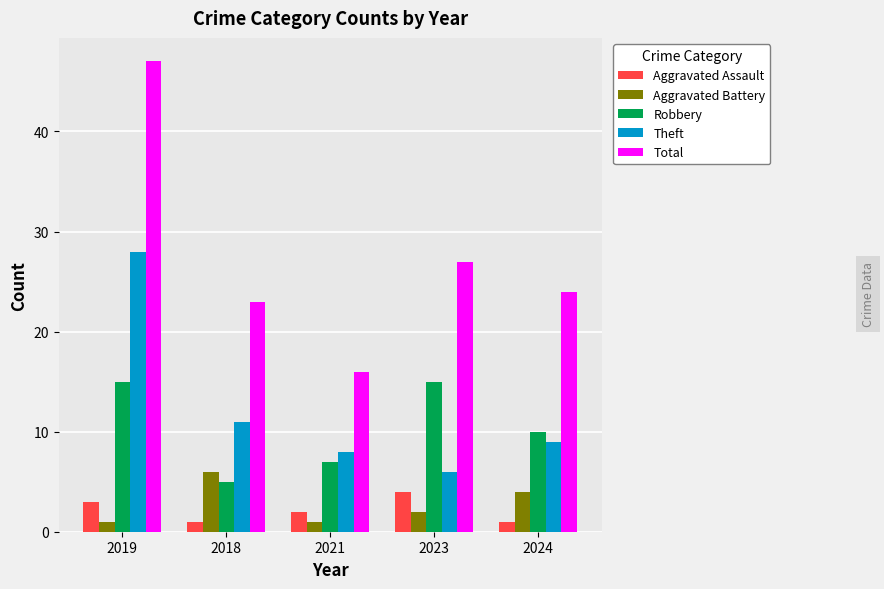

Reading right to left, list all the values displayed in this chart.

Aggravated Assault: 2024=1	2023=4	2021=2	2018=1	2019=3
Aggravated Battery: 2024=4	2023=2	2021=1	2018=6	2019=1
Robbery: 2024=10	2023=15	2021=7	2018=5	2019=15
Theft: 2024=9	2023=6	2021=8	2018=11	2019=28
Total: 2024=24	2023=27	2021=16	2018=23	2019=47